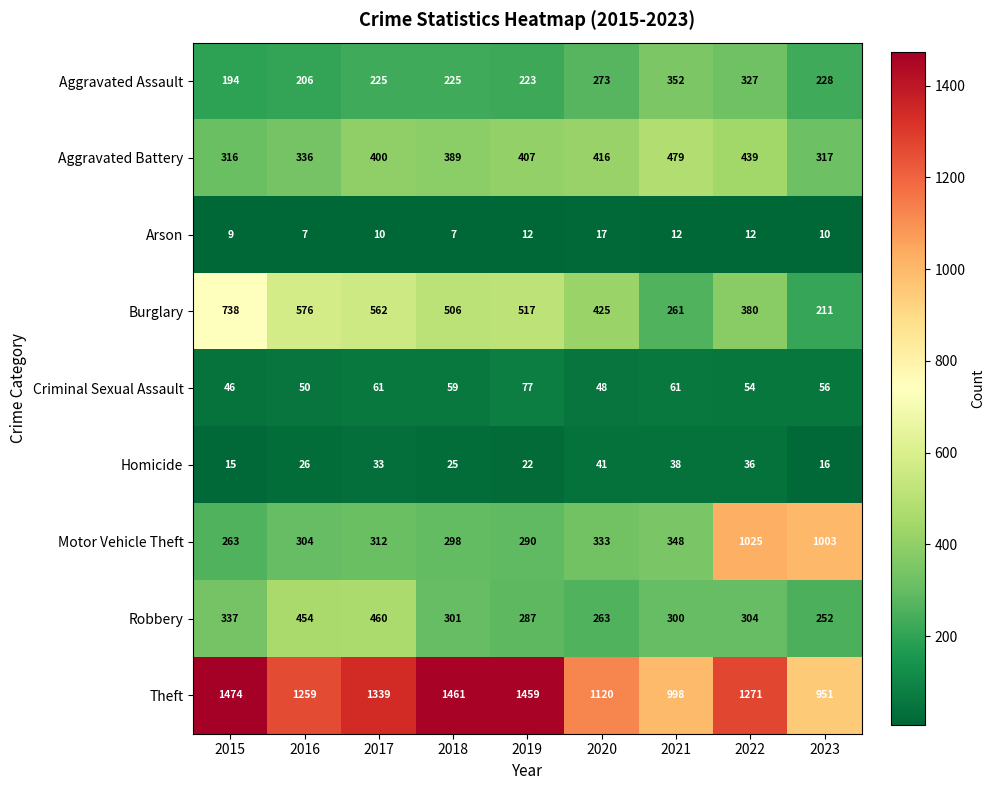

Where is Burglary nearest to the value 474?

2018